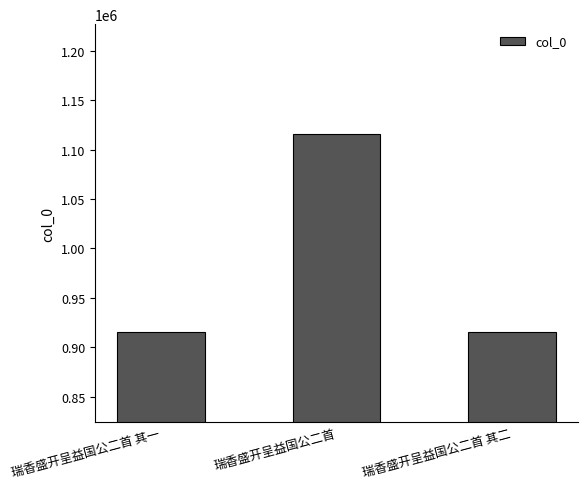

What is the label of the 2nd bar from the left?

瑞香盛开呈益国公二首